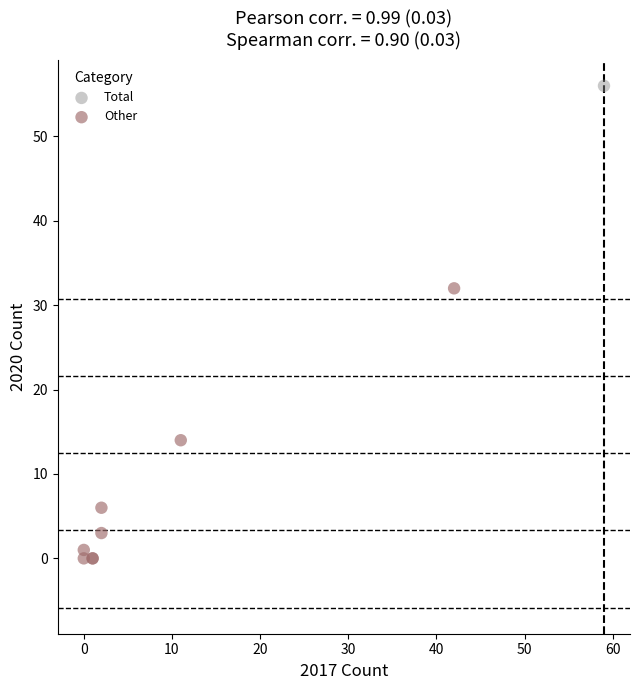

What are all the series names shown in the legend?

Other, Total